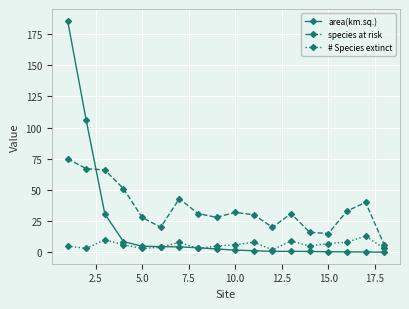

Which series has the largest range (max minus min)?

area(km.sq.)